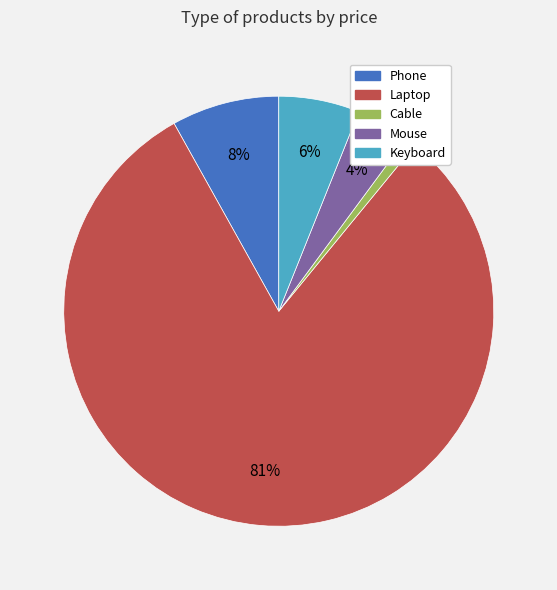

How many segments does this pie chart have?

5